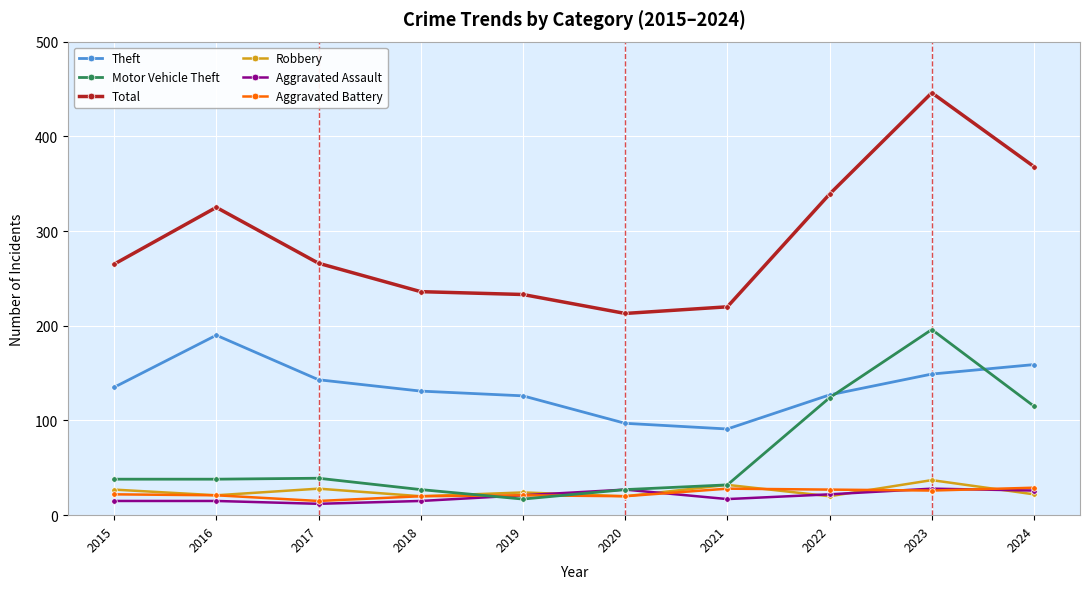

At which category does Total reach its first local peak?

2016